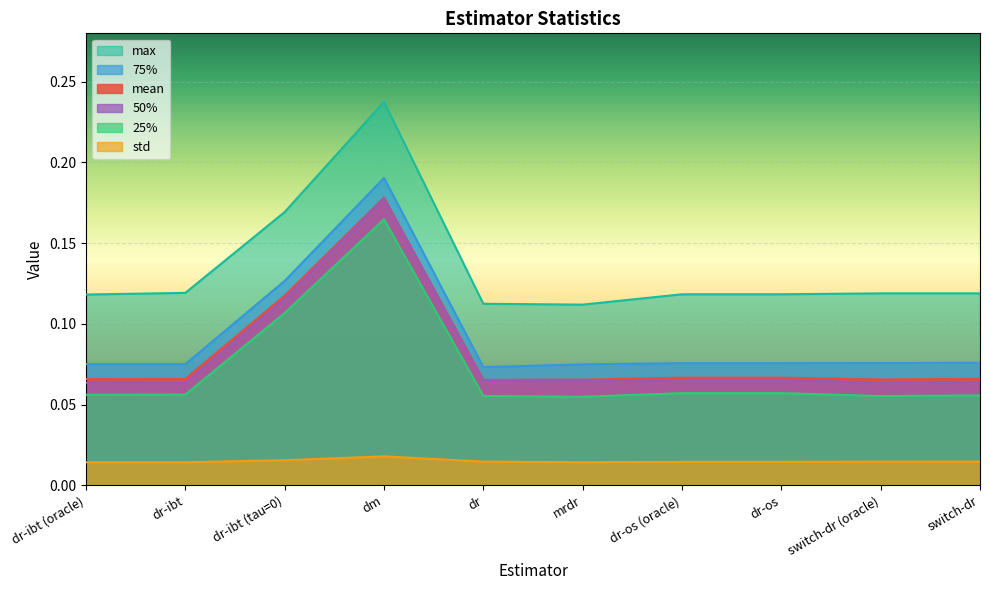

What is the sum of the max values at mrdr and dr?

0.2